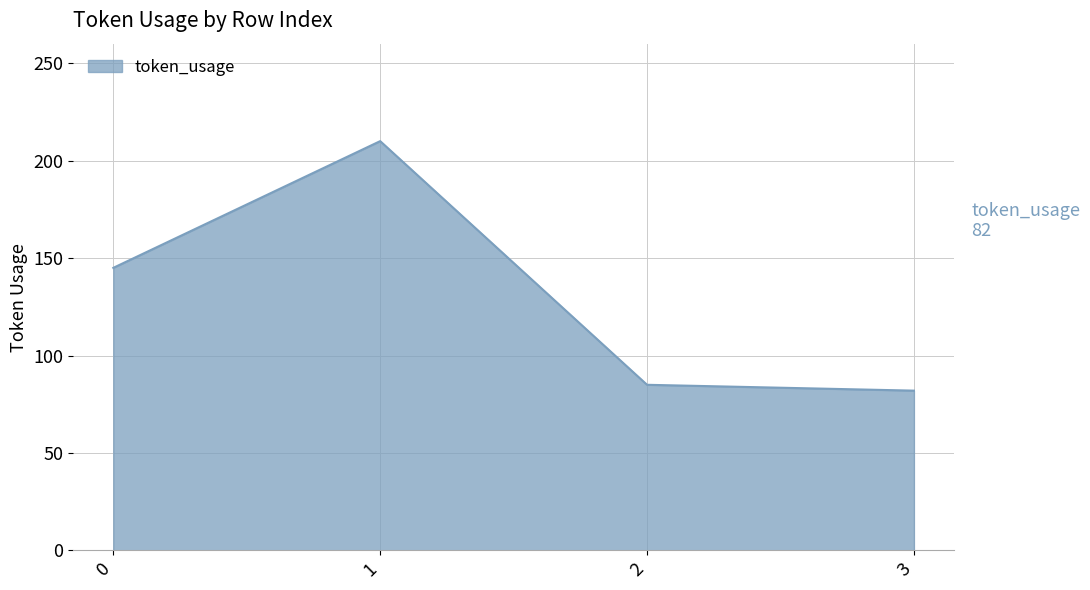

True or false: the data shows 85 at 2.

True